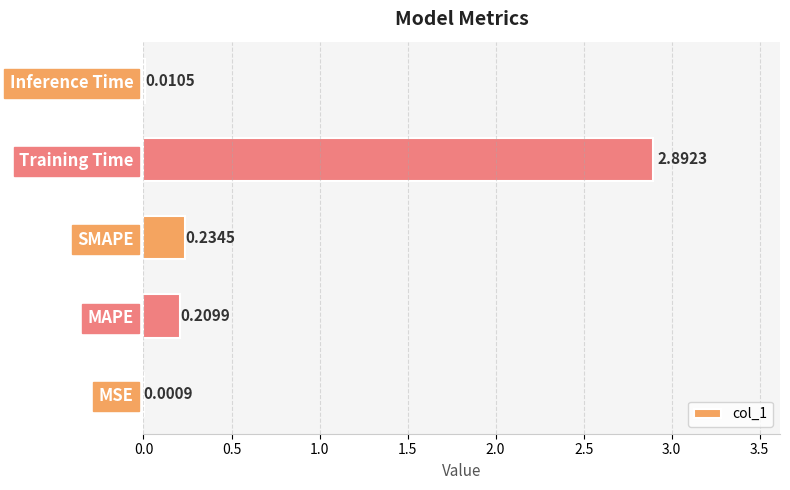

What is the sum of all values?

3.3